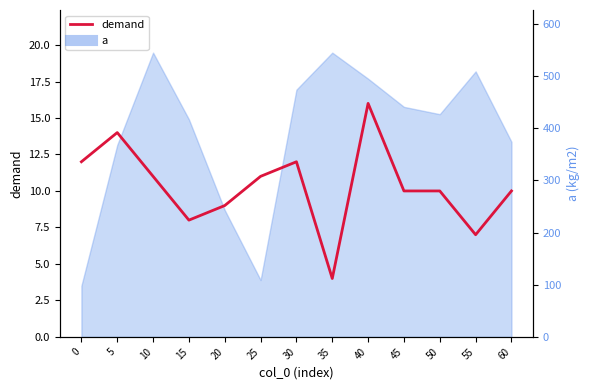

How many lines are shown in the chart?

1